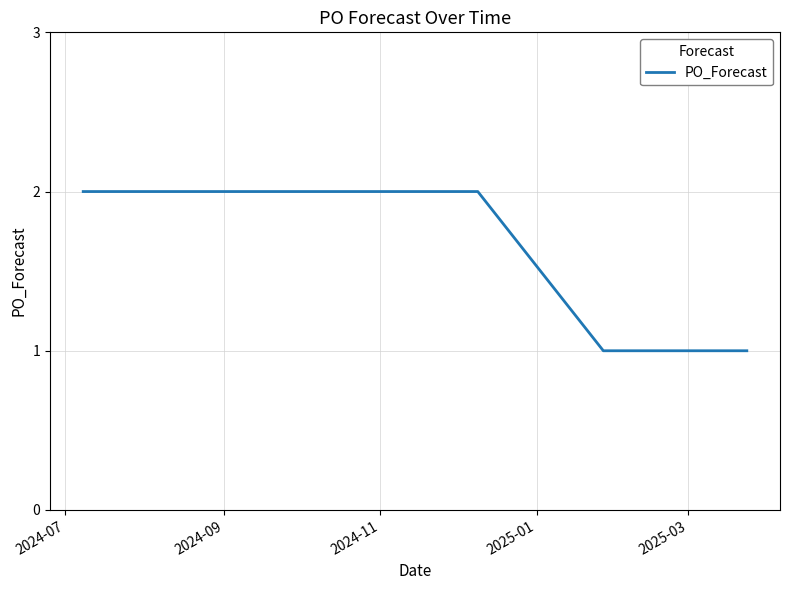

What is the difference between the second highest and minimum values?

1